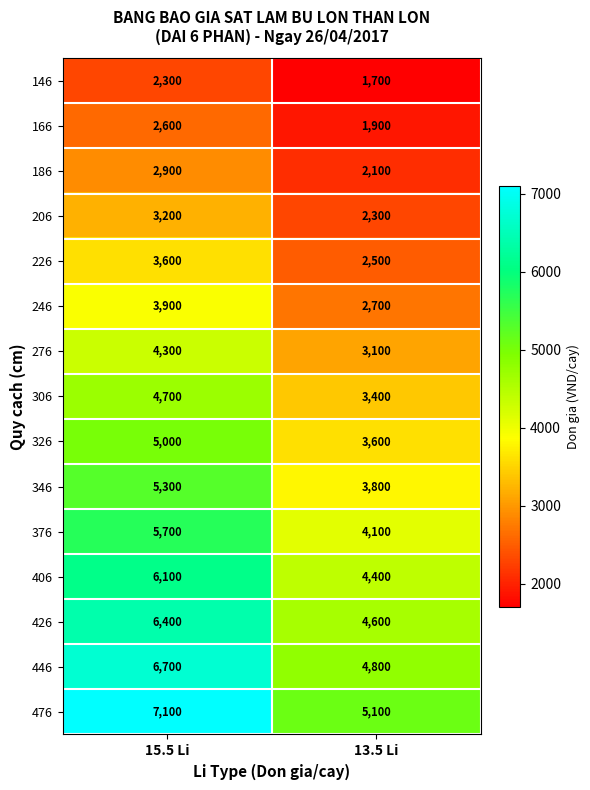

True or false: 246 has a value of 3900 at 15.5 Li.

True